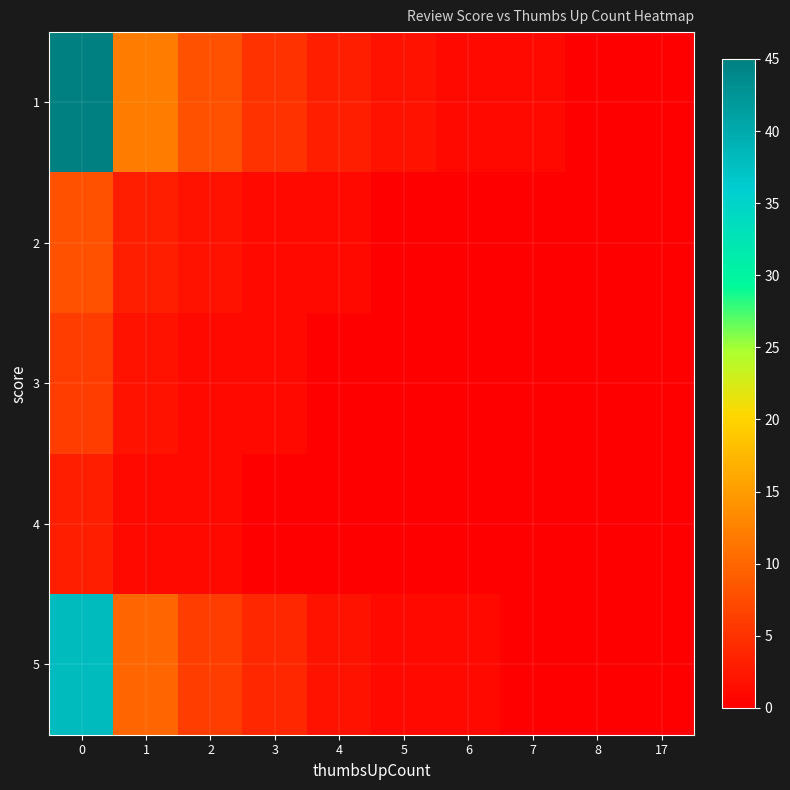

Reading left to right, list all the values displayed in this chart.

1: 0=45	1=12	2=8	3=5	4=3	5=2	6=1	7=1	8=0	17=0
2: 0=8	1=3	2=2	3=1	4=1	5=0	6=0	7=0	8=0	17=0
3: 0=6	1=2	2=1	3=1	4=0	5=0	6=0	7=0	8=0	17=0
4: 0=3	1=1	2=1	3=0	4=0	5=0	6=0	7=0	8=0	17=0
5: 0=38	1=10	2=6	3=4	4=2	5=1	6=1	7=0	8=0	17=0